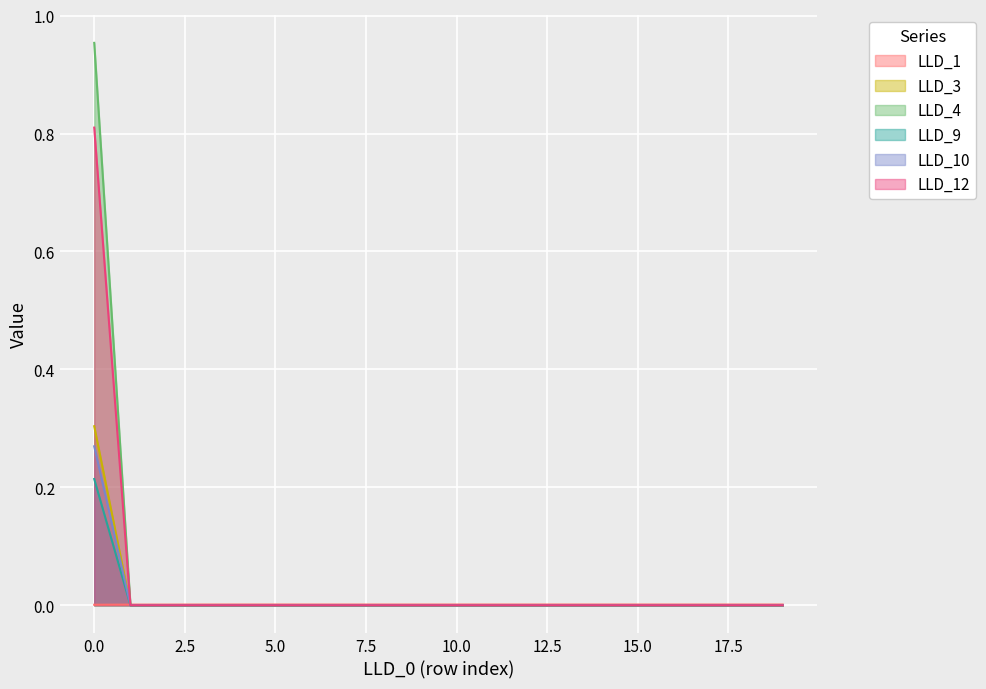

What is the highest value of the LLD_10 series?

0.2